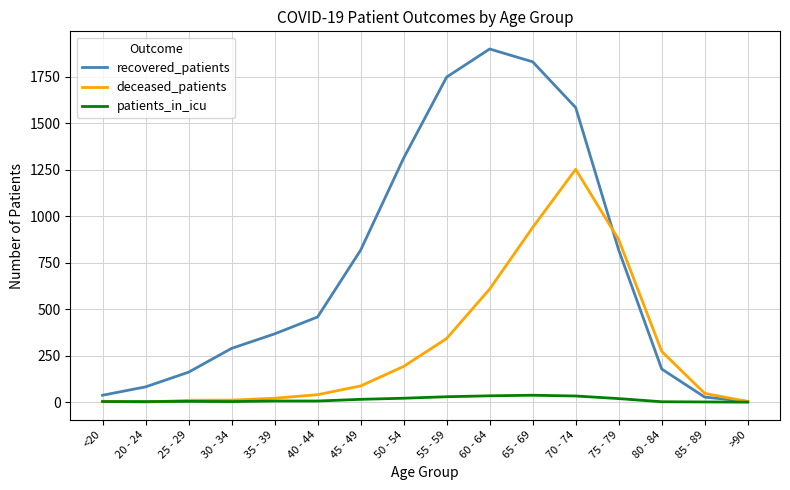

Does the chart have visible grid lines?

Yes